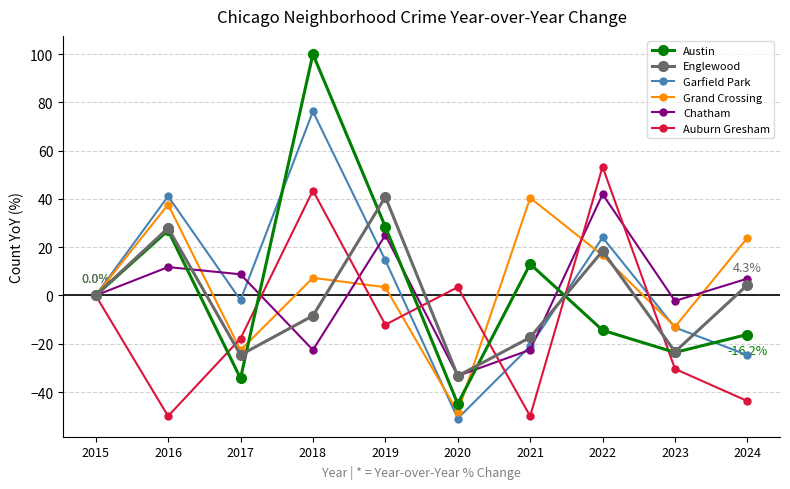

What is the value of the Englewood point at the 5th from the left?

40.8